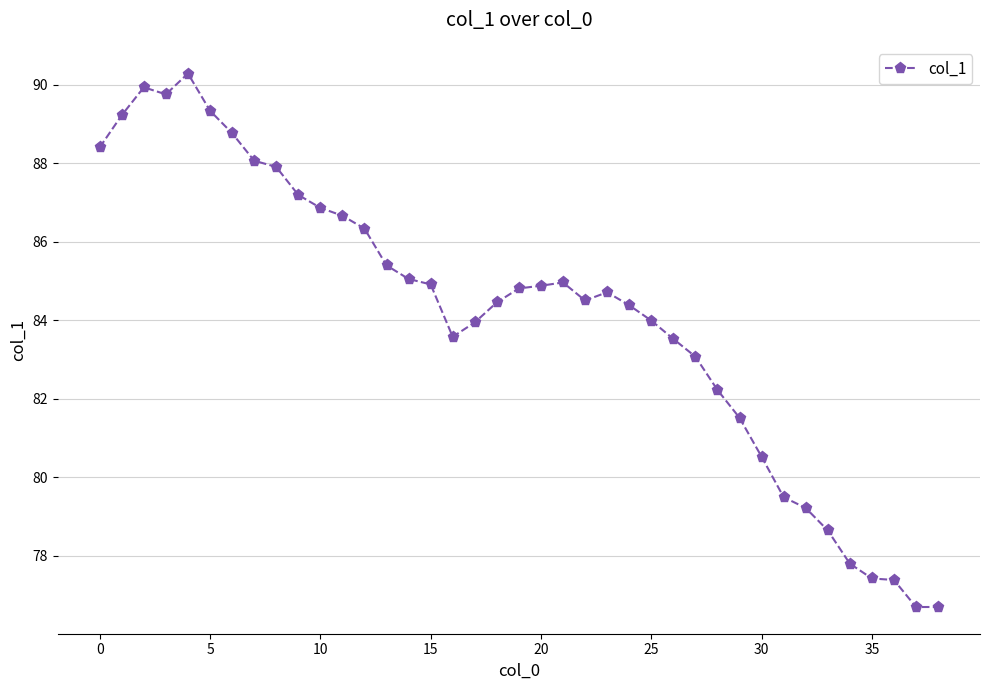

What is the value of the 11th point from the left?

86.9